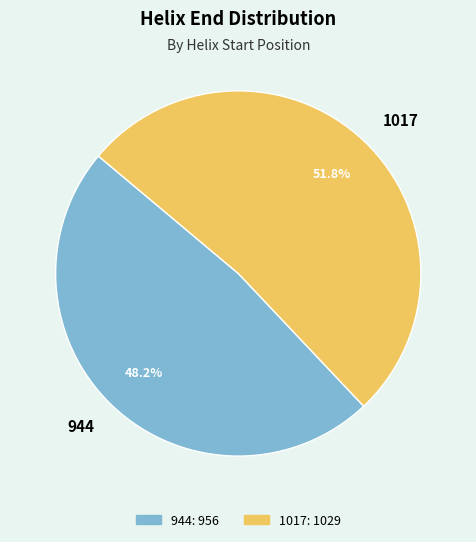

Count the number of slices in the pie.

2